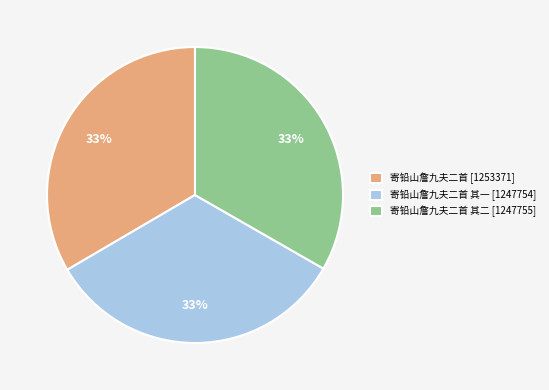

To the nearest percent, what is the average slice percentage?

33%